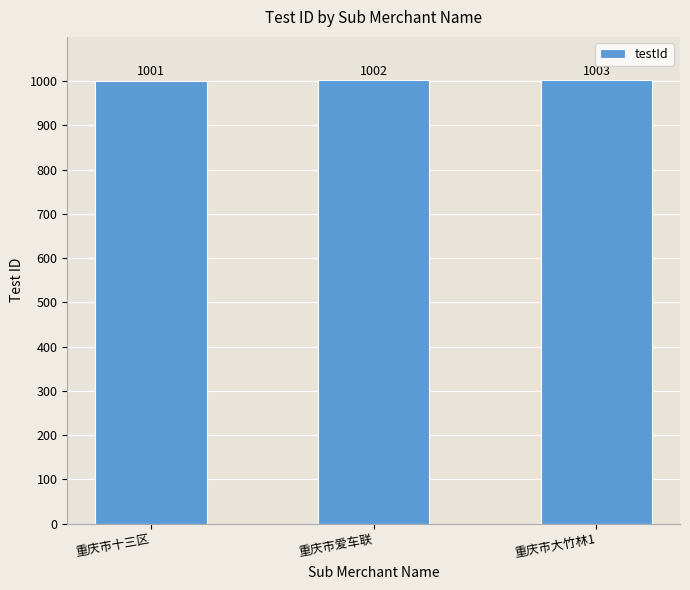

Read the value at 重庆市大竹林1.

1003